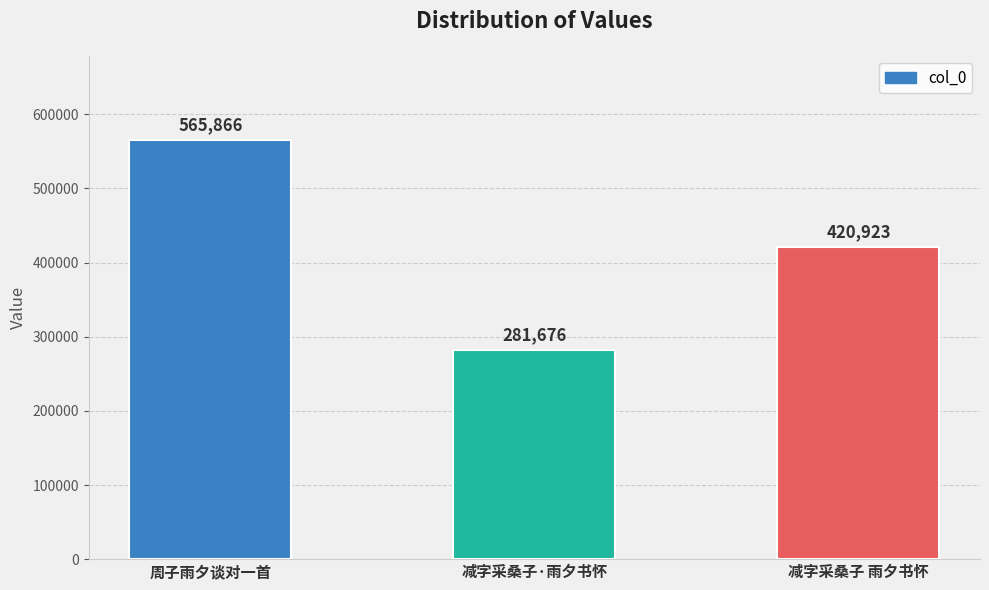

Which label corresponds to the smallest value in the chart?

减字采桑子·雨夕书怀